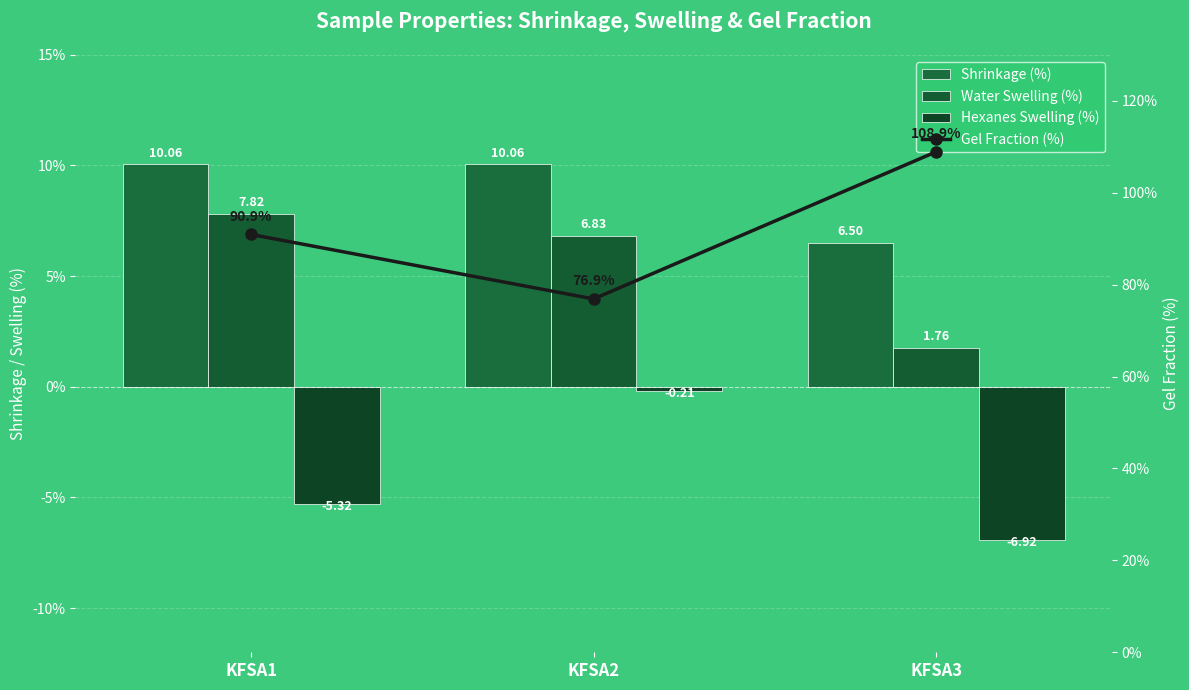

Where does the Gel Fraction (%) series first go above 90?

KFSA1